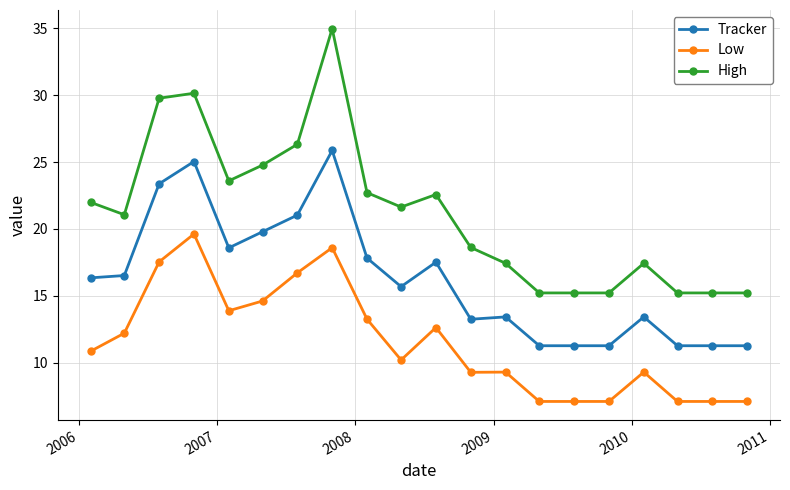

Reading left to right, what are all the values shown in this chart?

Tracker: 16.3	16.5	23.4	25.0	18.6	19.8	21.0	25.9	17.8	15.7	17.5	13.2	13.4	11.3	11.3	11.3	13.4	11.3	11.3	11.3
Low: 10.9	12.2	17.5	19.6	13.9	14.6	16.7	18.6	13.3	10.2	12.6	9.3	9.3	7.1	7.1	7.1	9.3	7.1	7.1	7.1
High: 22.0	21.1	29.8	30.1	23.6	24.8	26.3	35.0	22.7	21.6	22.6	18.6	17.4	15.2	15.2	15.2	17.4	15.2	15.2	15.2